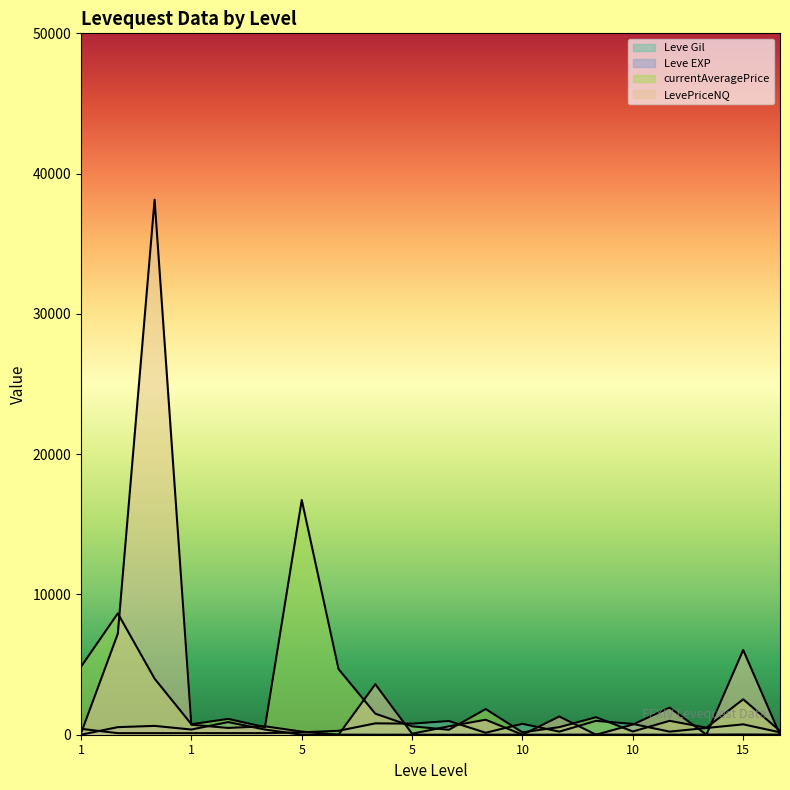

Does the chart display data point markers on the line(s)?

No